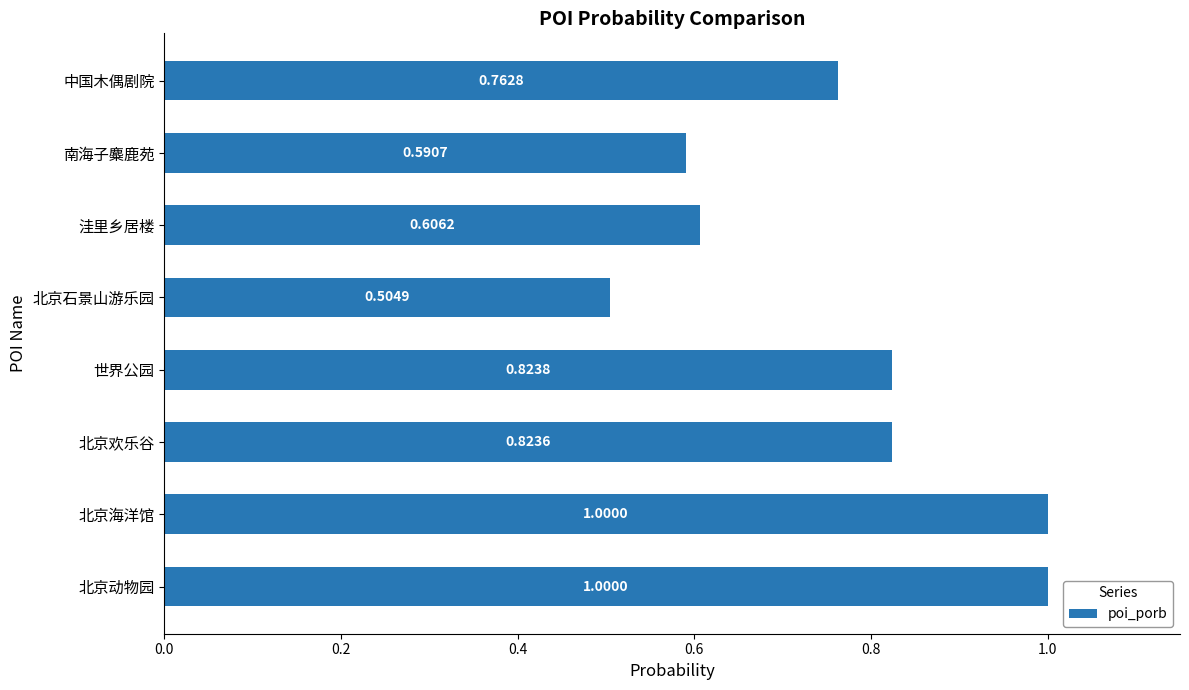

What is the greatest value displayed?

1.0